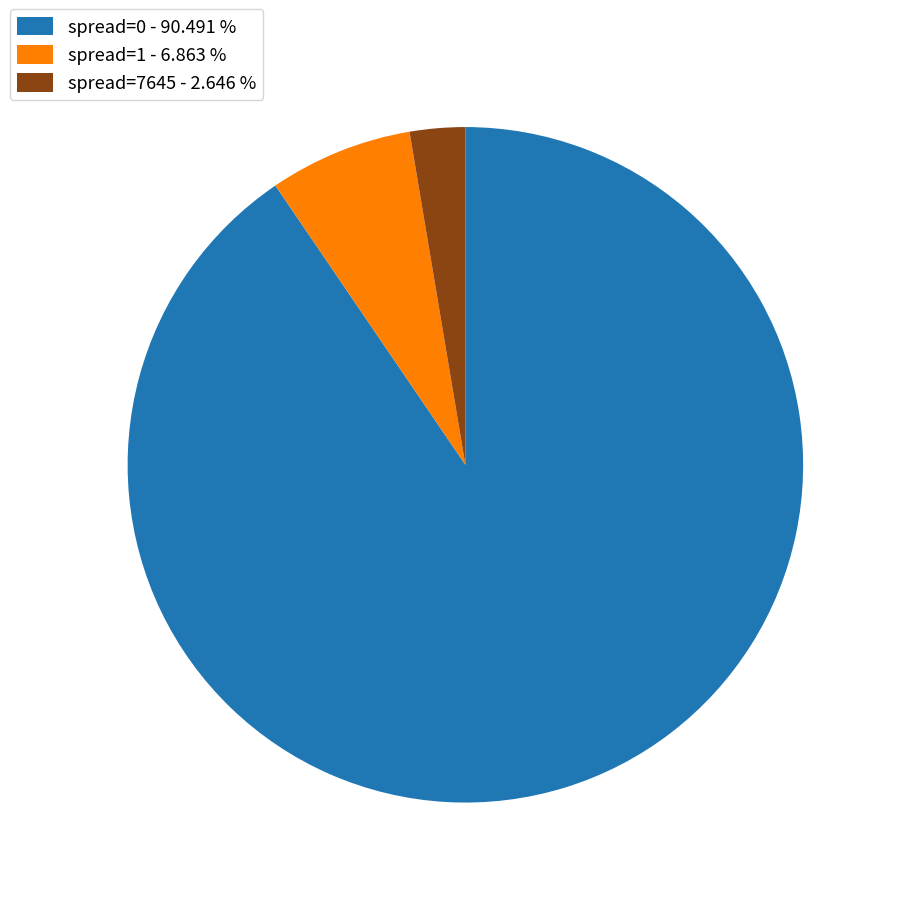

Is spread=0 - 90.491 % the majority of the pie?

Yes